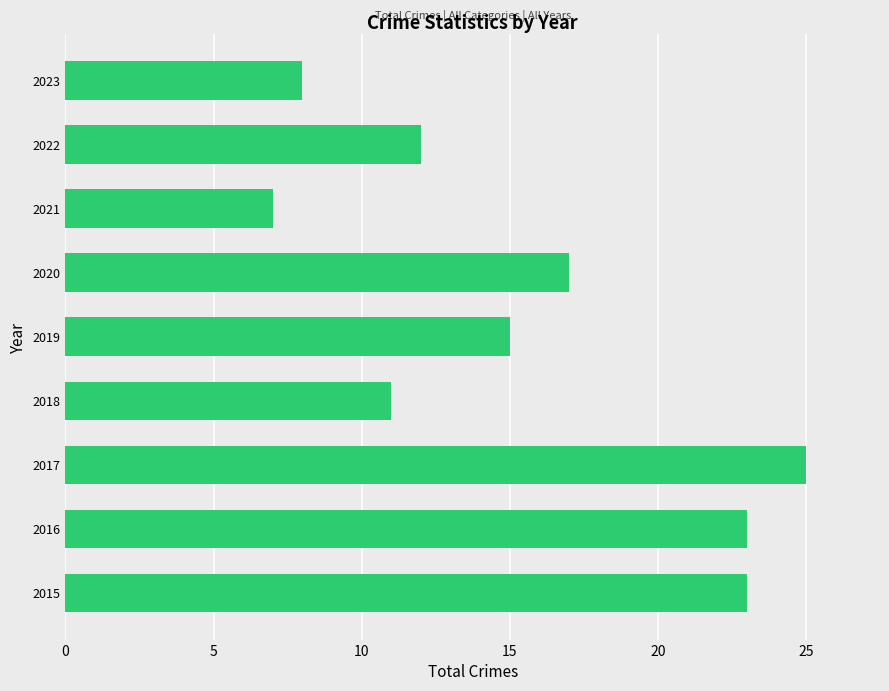

What is the average value?

16